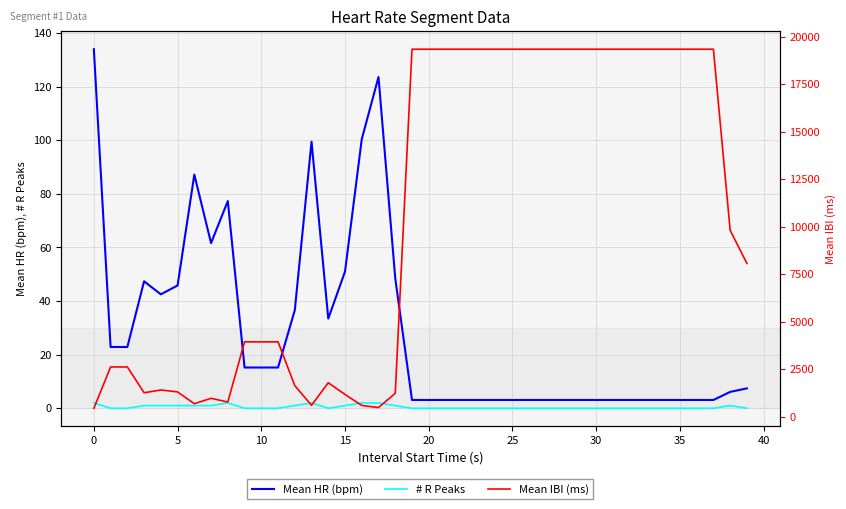

Reading left to right, list all the values displayed in this chart.

Mean HR (bpm): 134.0	22.9	22.9	47.4	42.5	45.8	87.2	61.6	77.3	15.2	15.2	15.2	36.6	99.5	33.5	51.0	100.4	123.6	48.5	3.1	3.1	3.1	3.1	3.1	3.1	3.1	3.1	3.1	3.1	3.1	3.1	3.1	3.1	3.1	3.1	3.1	3.1	3.1	6.1	7.4
# R Peaks: 2.0	0.0	0.0	1.0	1.0	1.0	1.0	1.0	2.0	0.0	0.0	0.0	1.0	2.0	0.0	1.0	2.0	2.0	1.0	0.0	0.0	0.0	0.0	0.0	0.0	0.0	0.0	0.0	0.0	0.0	0.0	0.0	0.0	0.0	0.0	0.0	0.0	0.0	1.0	0.0
Mean IBI (ms): 447.9	2624.0	2624.0	1266.6	1411.1	1309.5	688.3	973.6	776.0	3946.0	3946.0	3946.0	1640.6	603.3	1793.0	1176.0	597.5	485.4	1238.0	19354.0	19354.0	19354.0	19354.0	19354.0	19354.0	19354.0	19354.0	19354.0	19354.0	19354.0	19354.0	19354.0	19354.0	19354.0	19354.0	19354.0	19354.0	19354.0	9820.6	8075.0